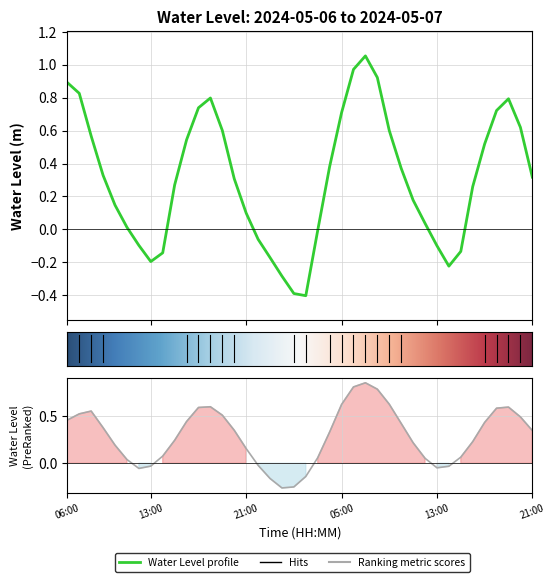

What is the value of the 11th point from the left?

0.5